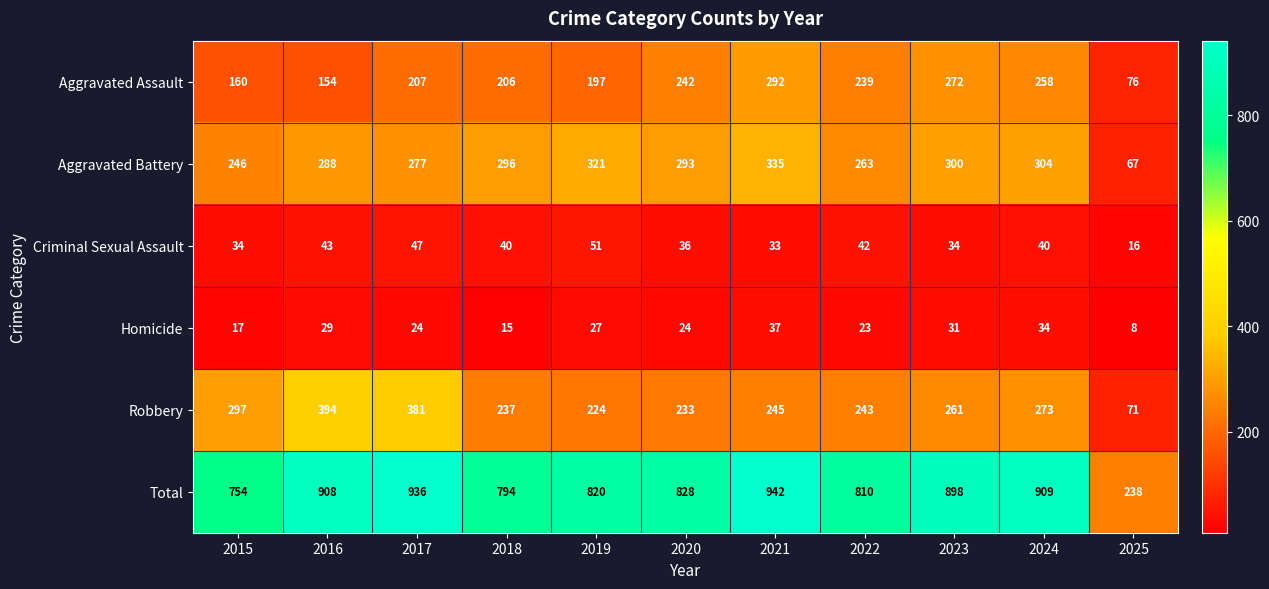

Which category has the lowest value across all series?

2025